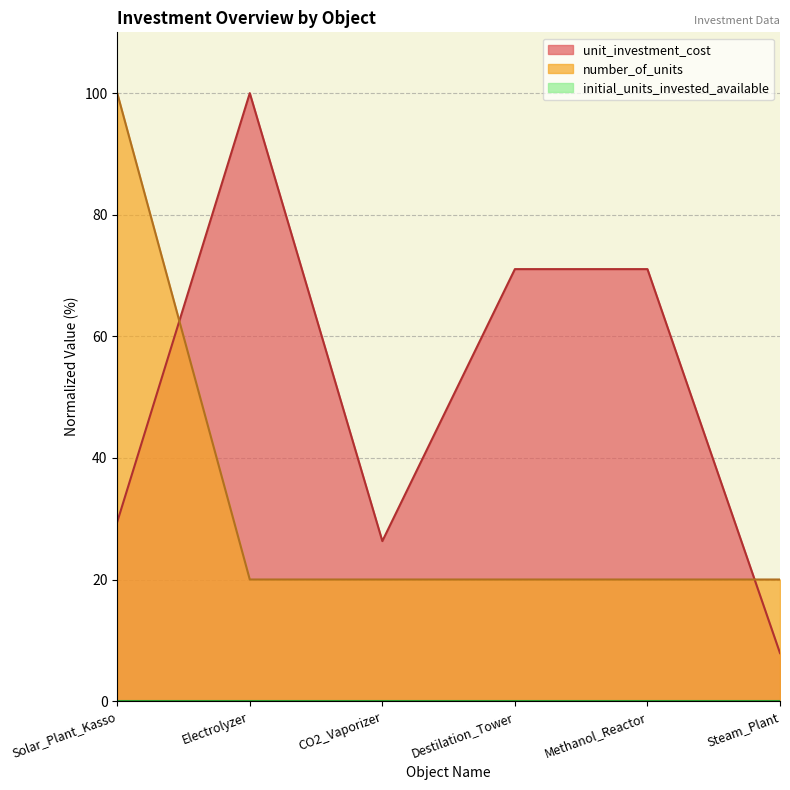

Is the value of number_of_units at Destilation_Tower greater than the value of unit_investment_cost at Methanol_Reactor?

No